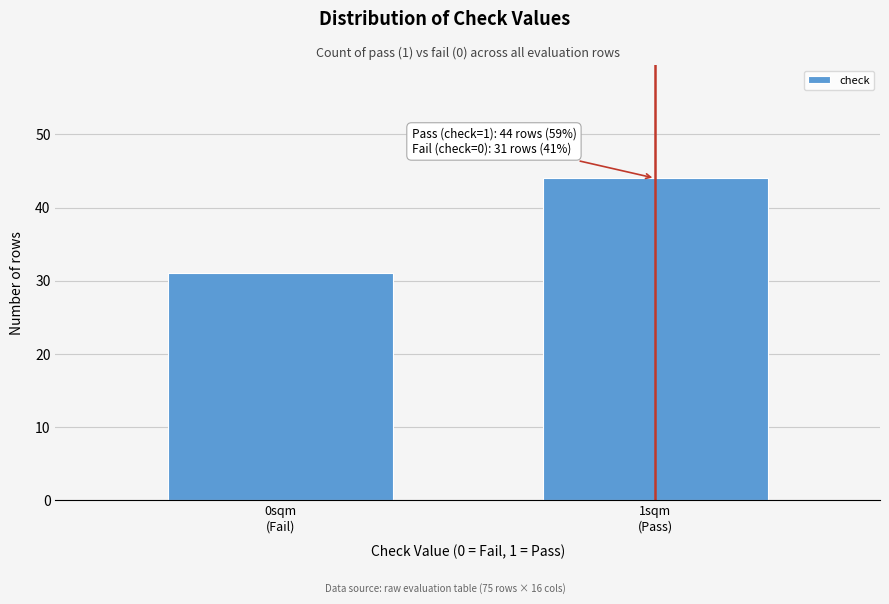

Reading left to right, list all the values displayed in this chart.

31	44